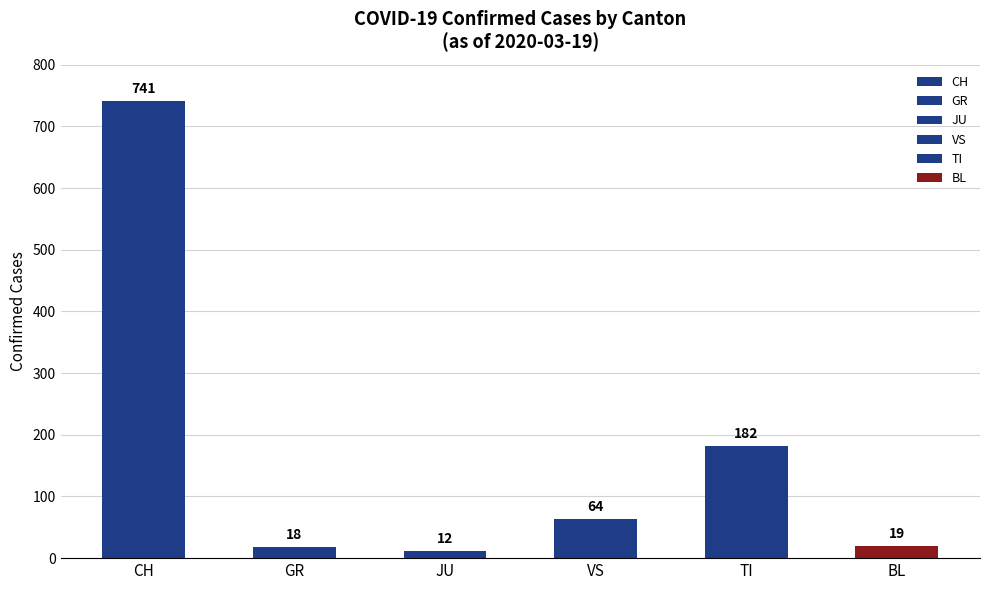

What is the maximum value for TI?

182